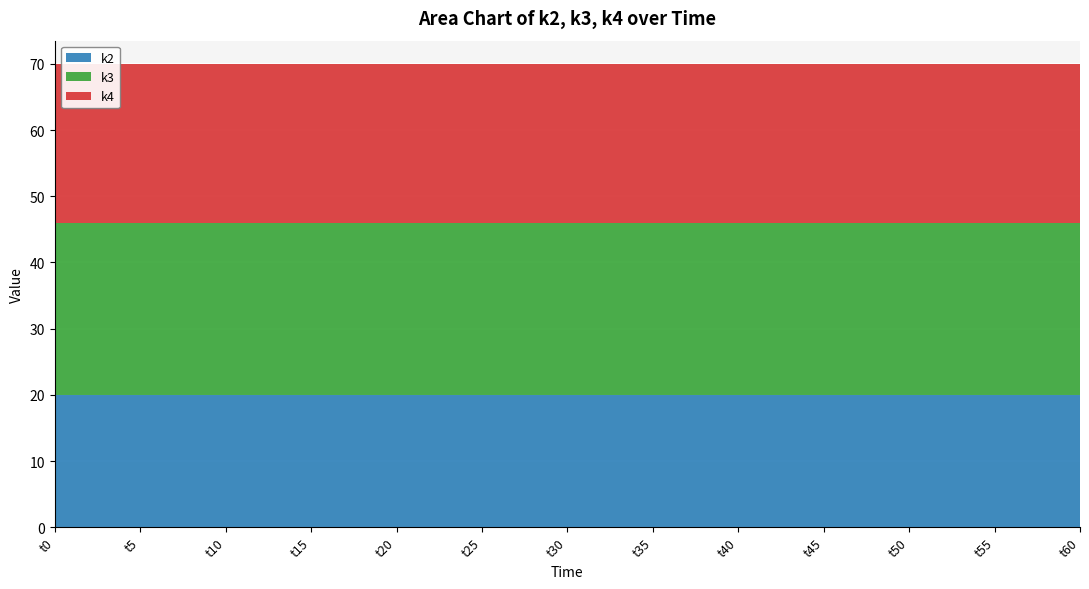

Reading left to right, extract all data points from this chart.

k2: 20	20	20	20	20	20	20	20	20	20	20	20	20
k3: 26	26	26	26	26	26	26	26	26	26	26	26	26
k4: 24	24	24	24	24	24	24	24	24	24	24	24	24